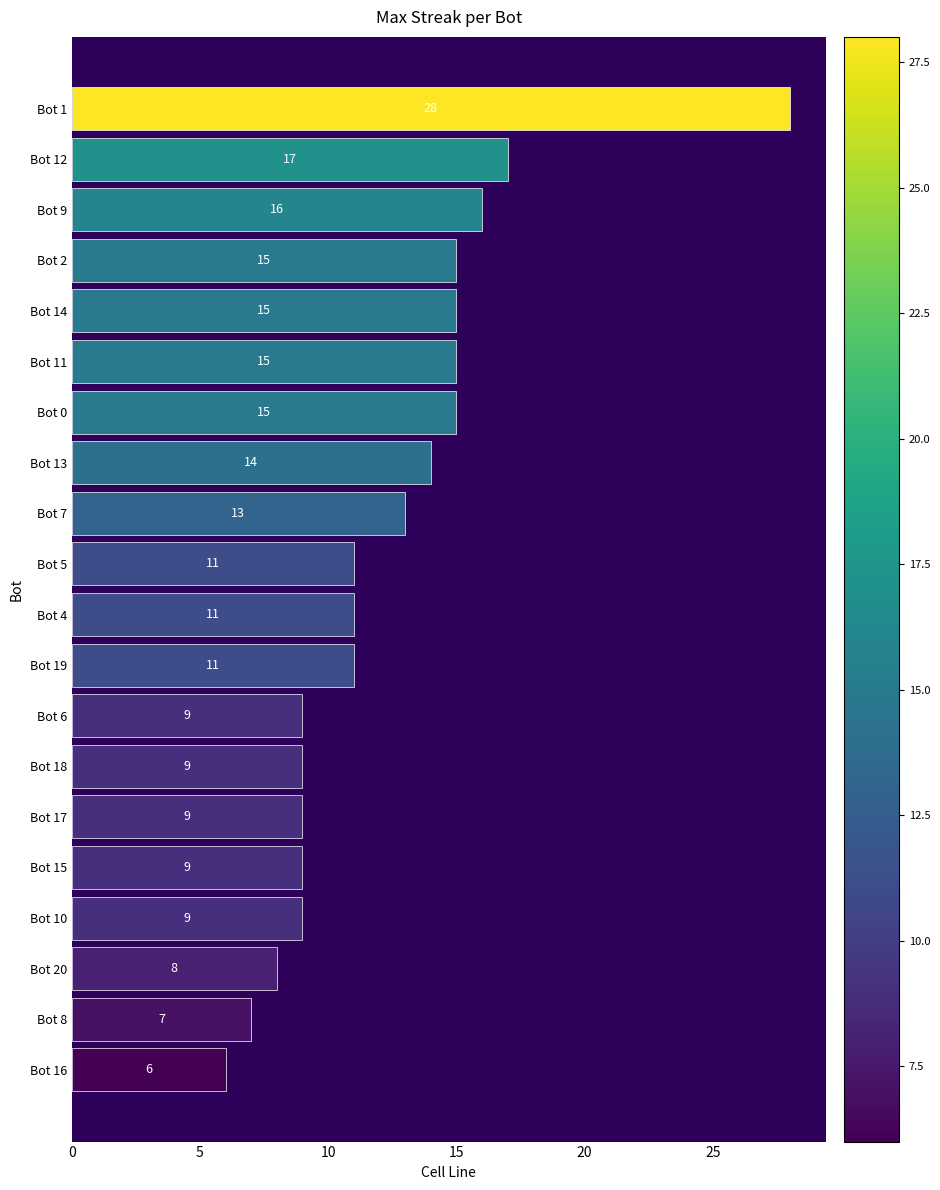

How many data points does each series have?

20